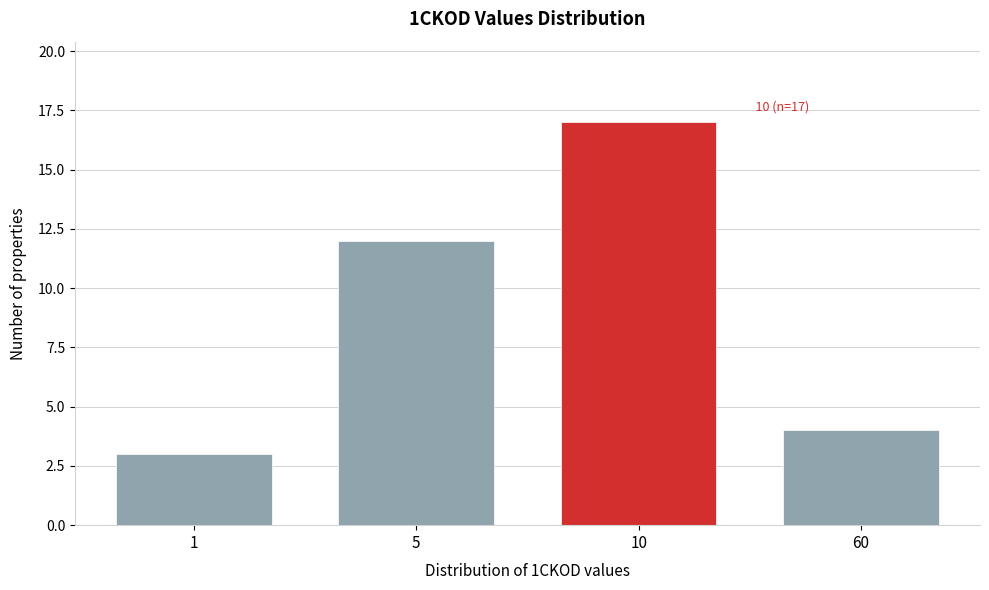

Reading right to left, transcribe all the data shown in this chart.

4	17	12	3